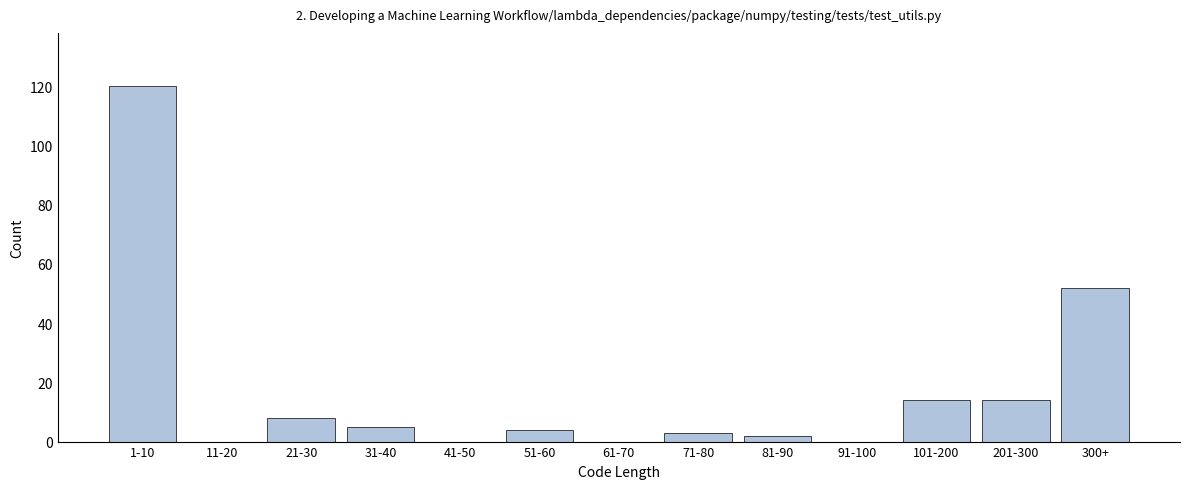

True or false: the data shows 64 at 91-100.

False